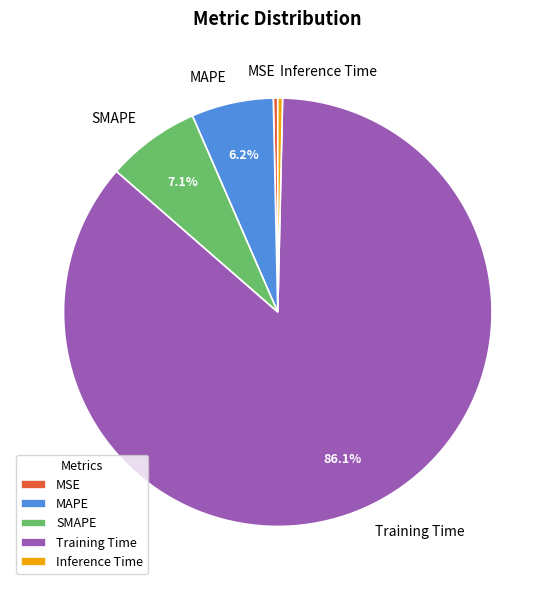

True or false: SMAPE accounts for 7% of the total.

True